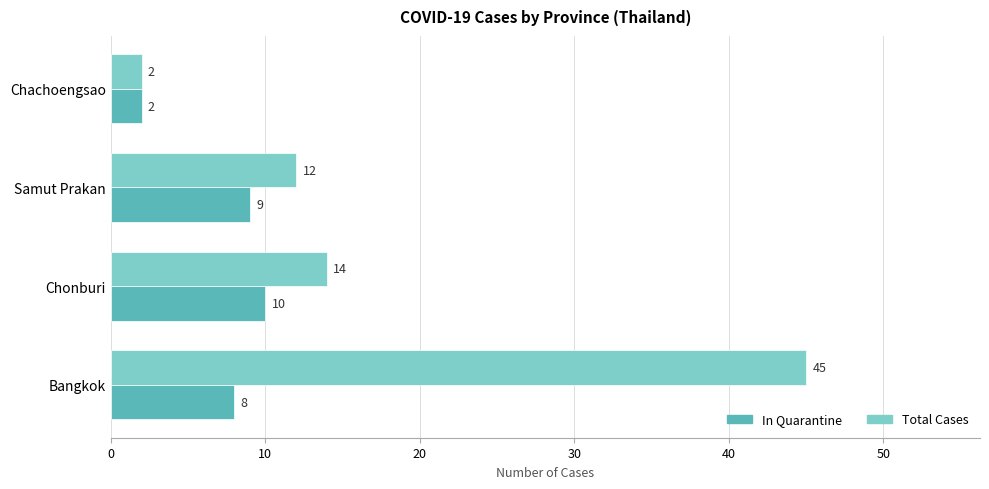

True or false: In Quarantine has a value of 2 at Chachoengsao.

True